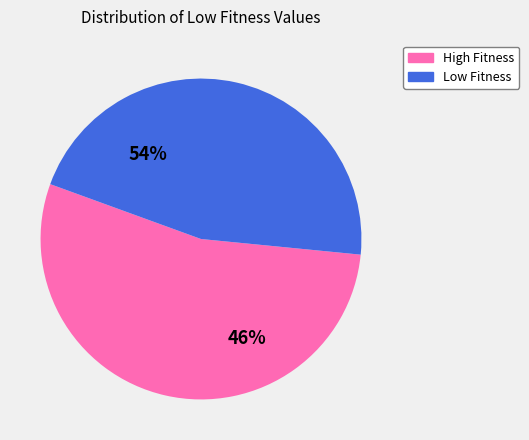

To the nearest percent, what percentage of the pie is 271?

54%